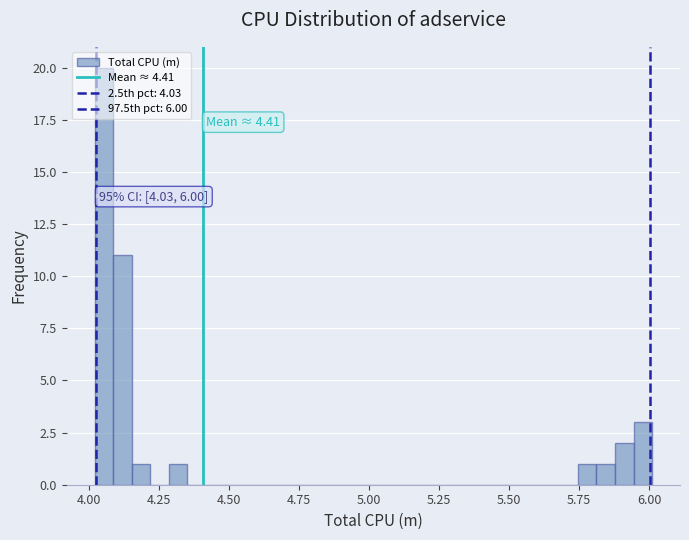

Read against the x-axis, roughly where is the centre of the tallest bar?

4.05